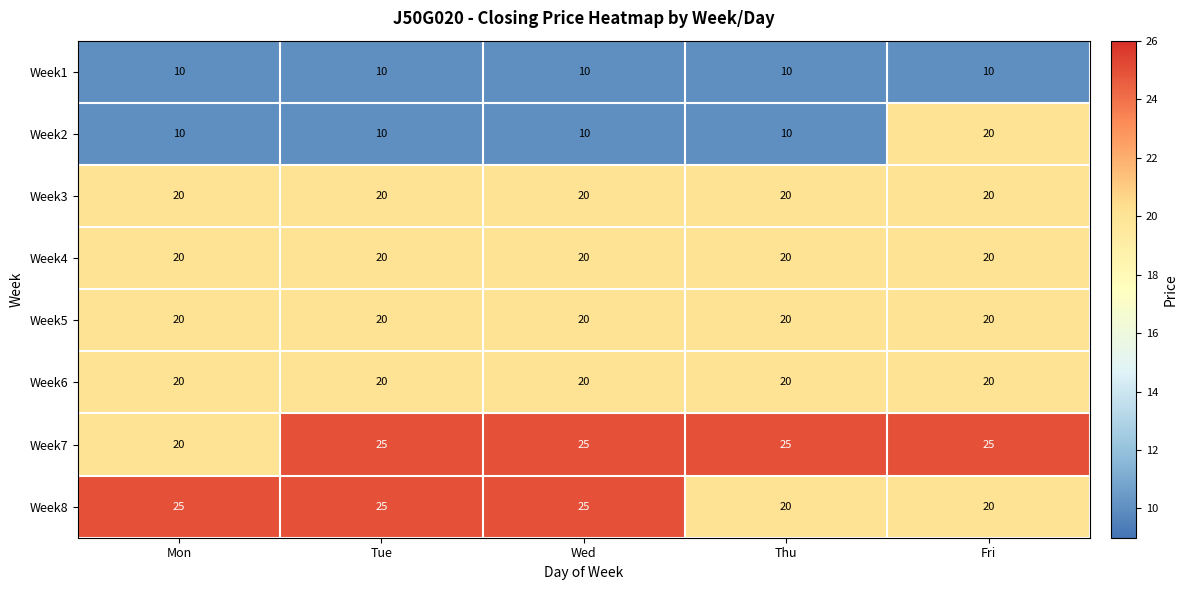

Read the Week4 value at Wed.

20